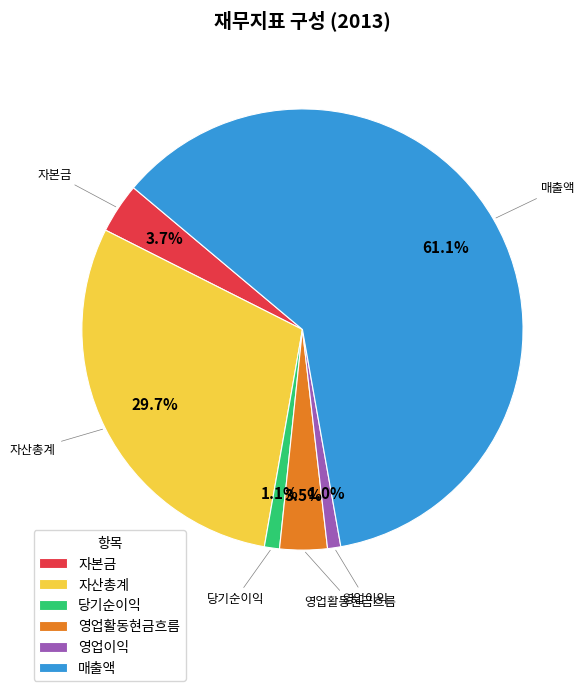

Which category accounts for the majority?

매출액